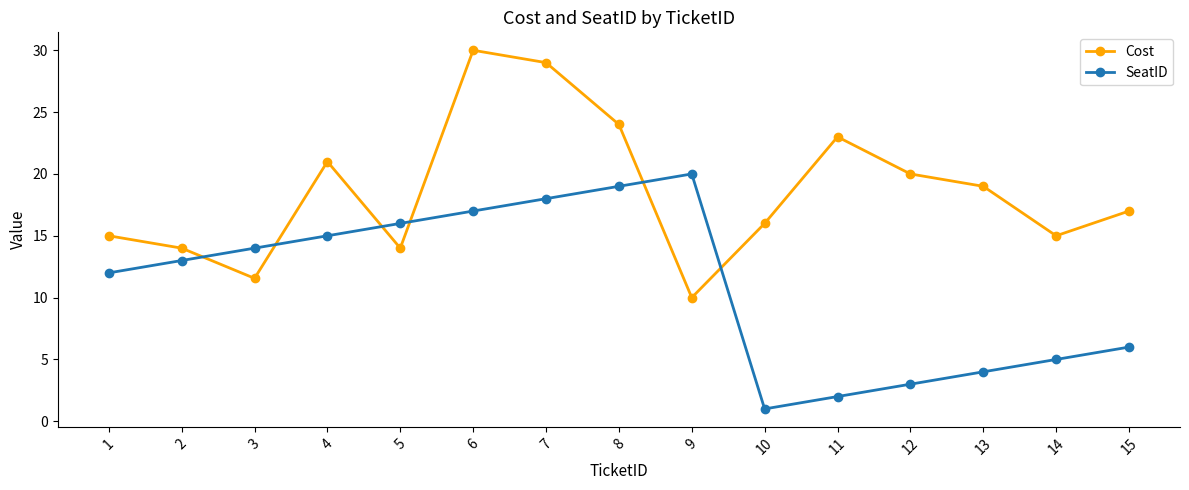

At which category does SeatID reach its first local peak?

9